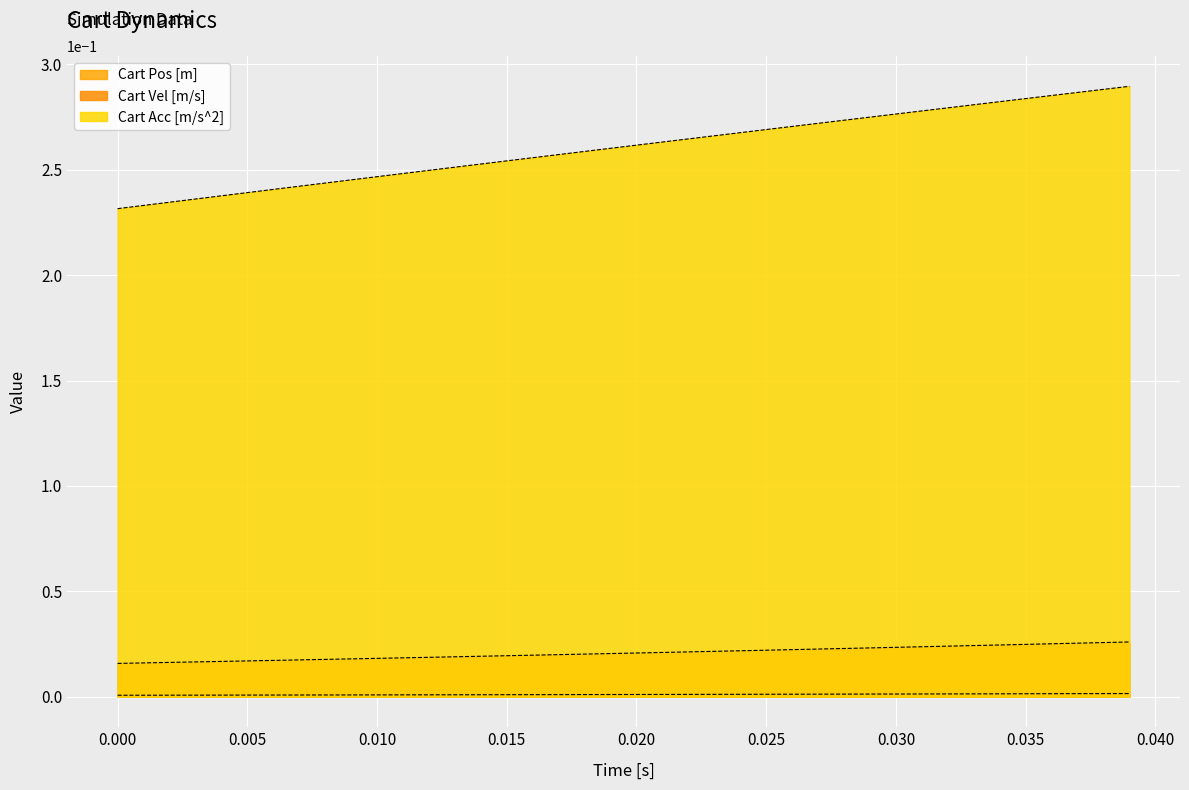

What is the difference between the highest and lowest values at 0.015?

0.3